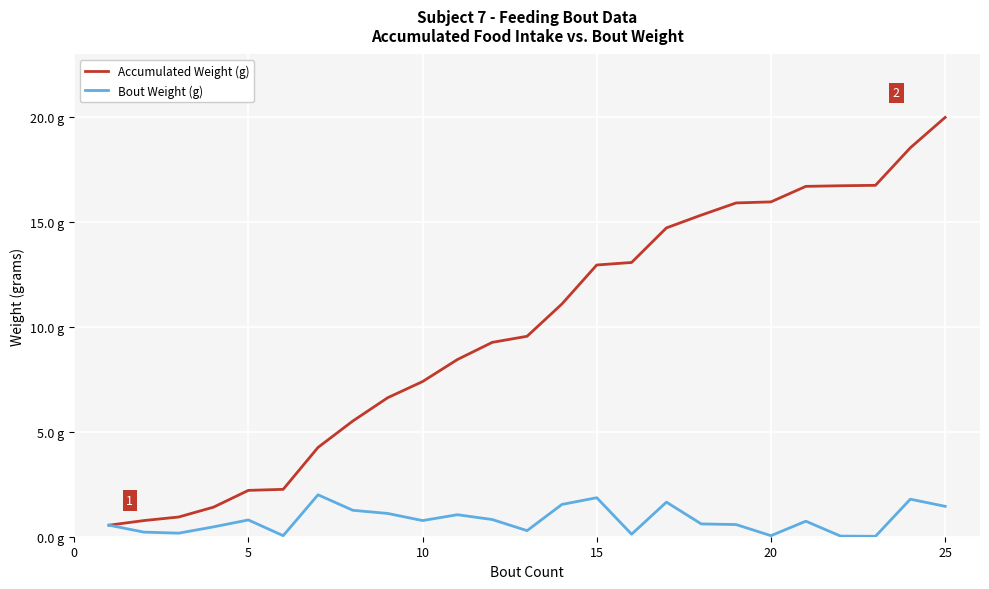

List the series in order of their overall mean, lowest first.

Bout Weight (g), Accumulated Weight (g)